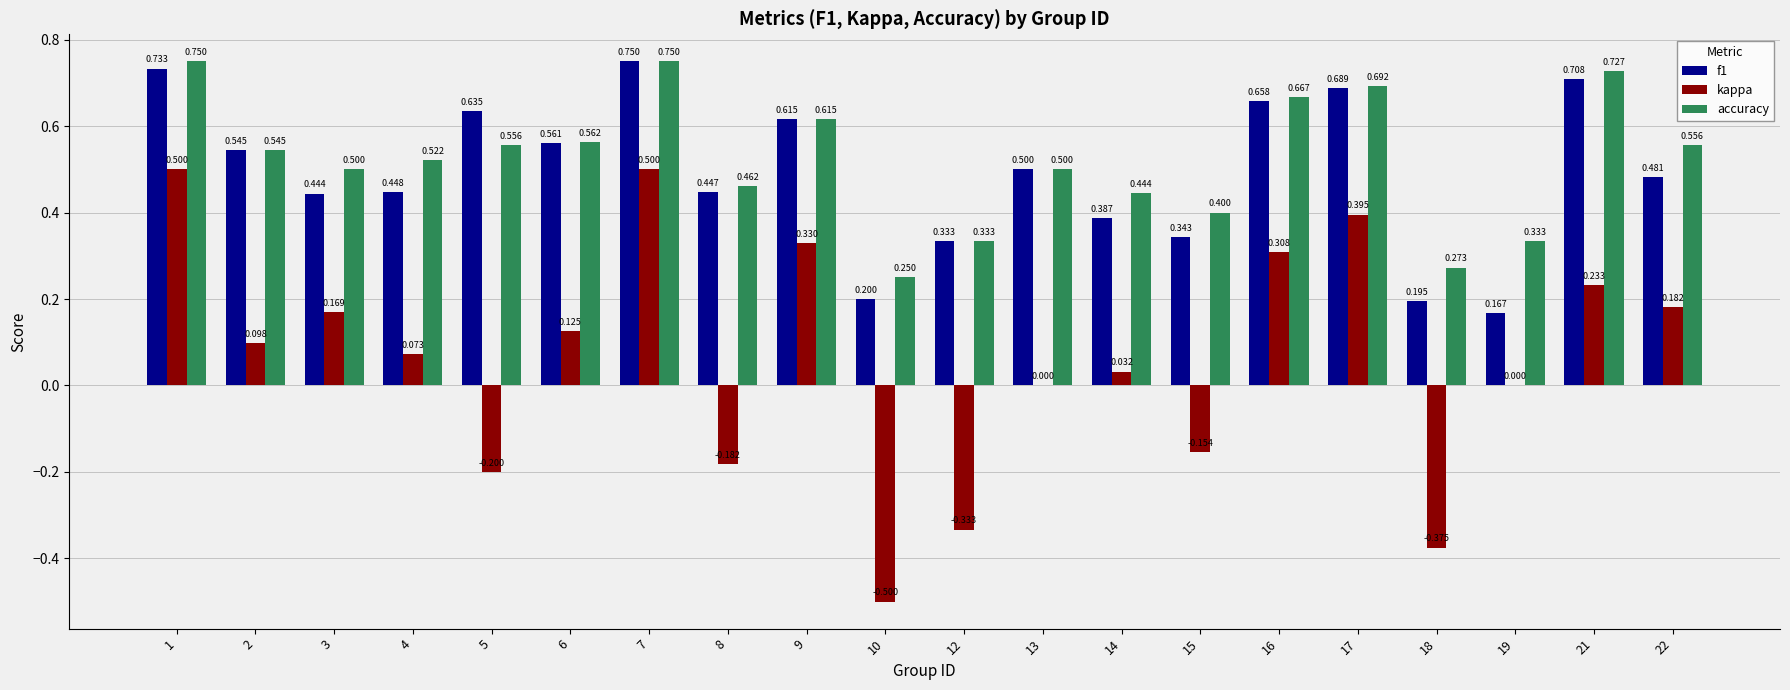

Which series changed the most between 7 and 16?

kappa